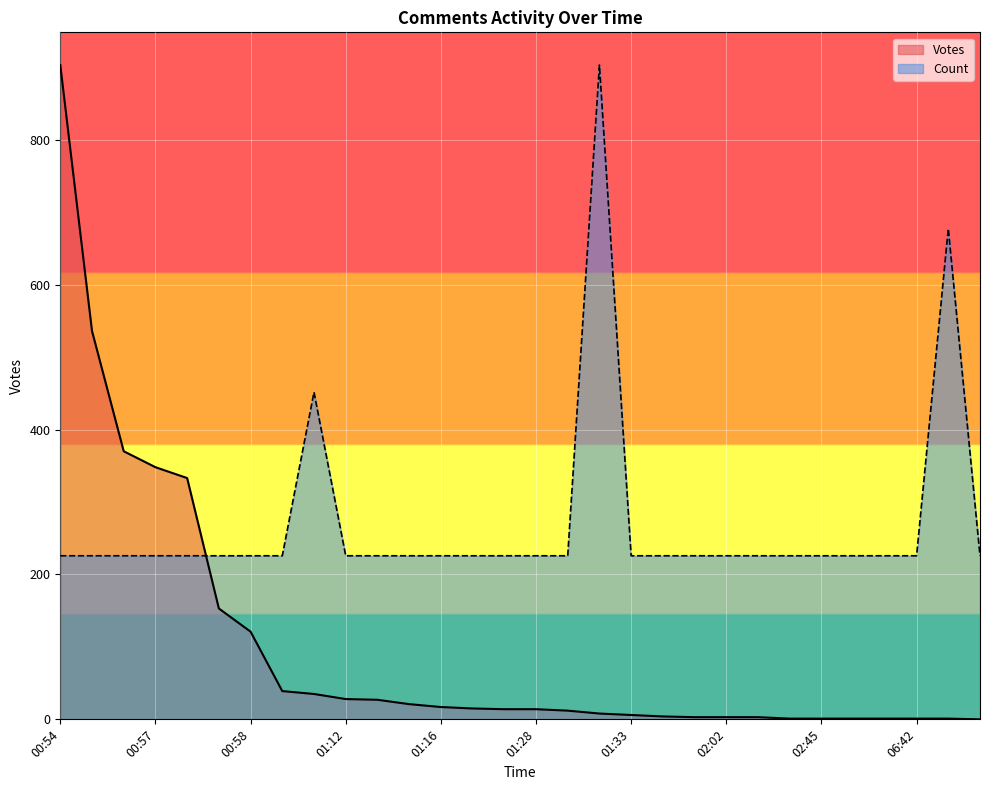

Which category has the lowest value across all series?

08:14